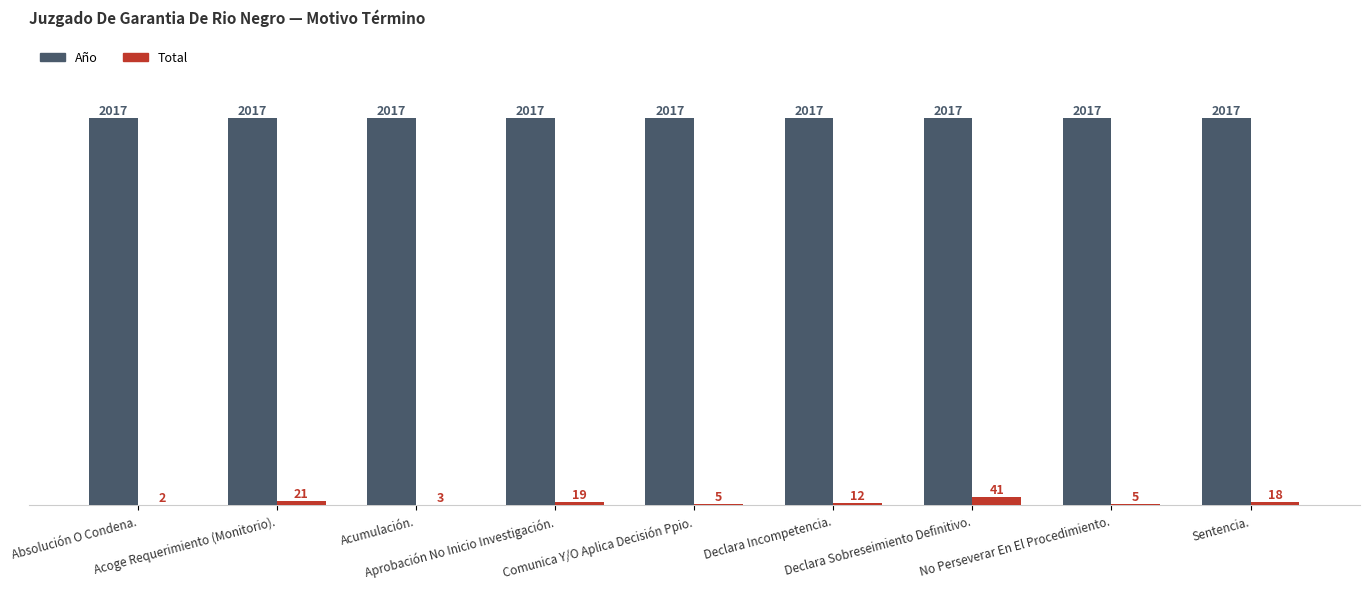

What are all the series names shown in the legend?

Año, Total